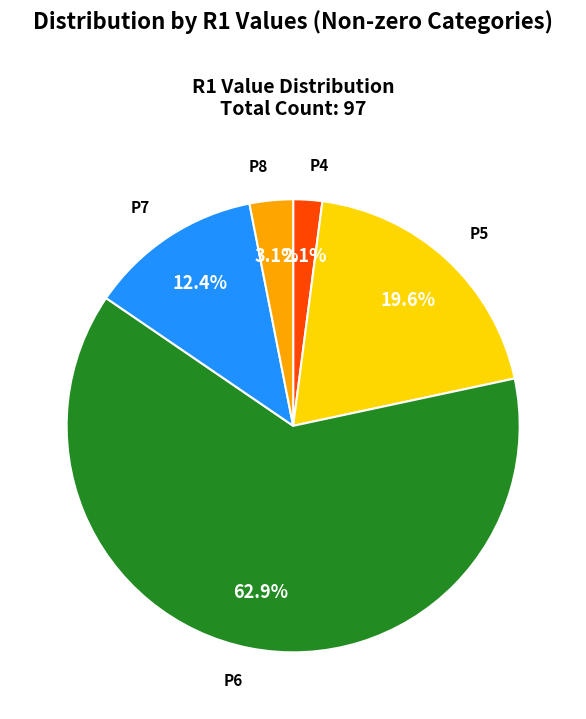

True or false: P6 accounts for 52% of the total.

False